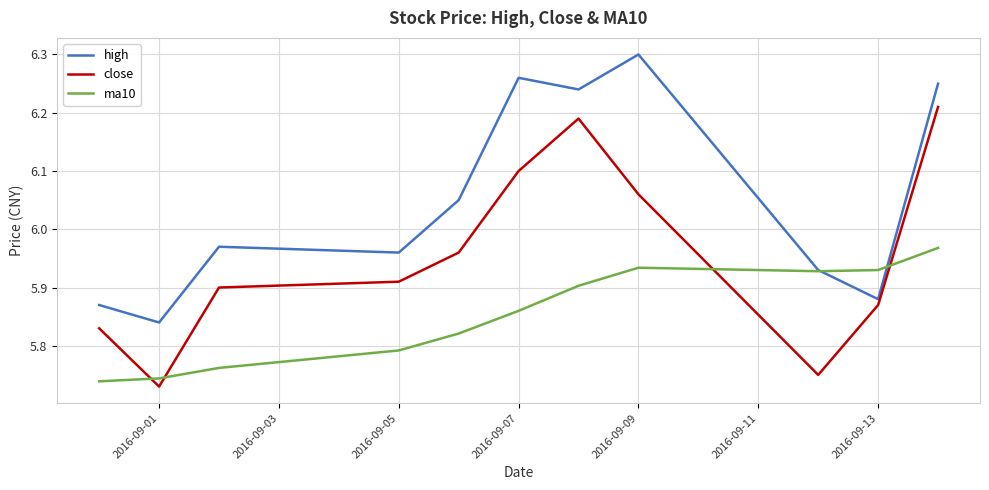

Which series has the largest total across all categories?

high